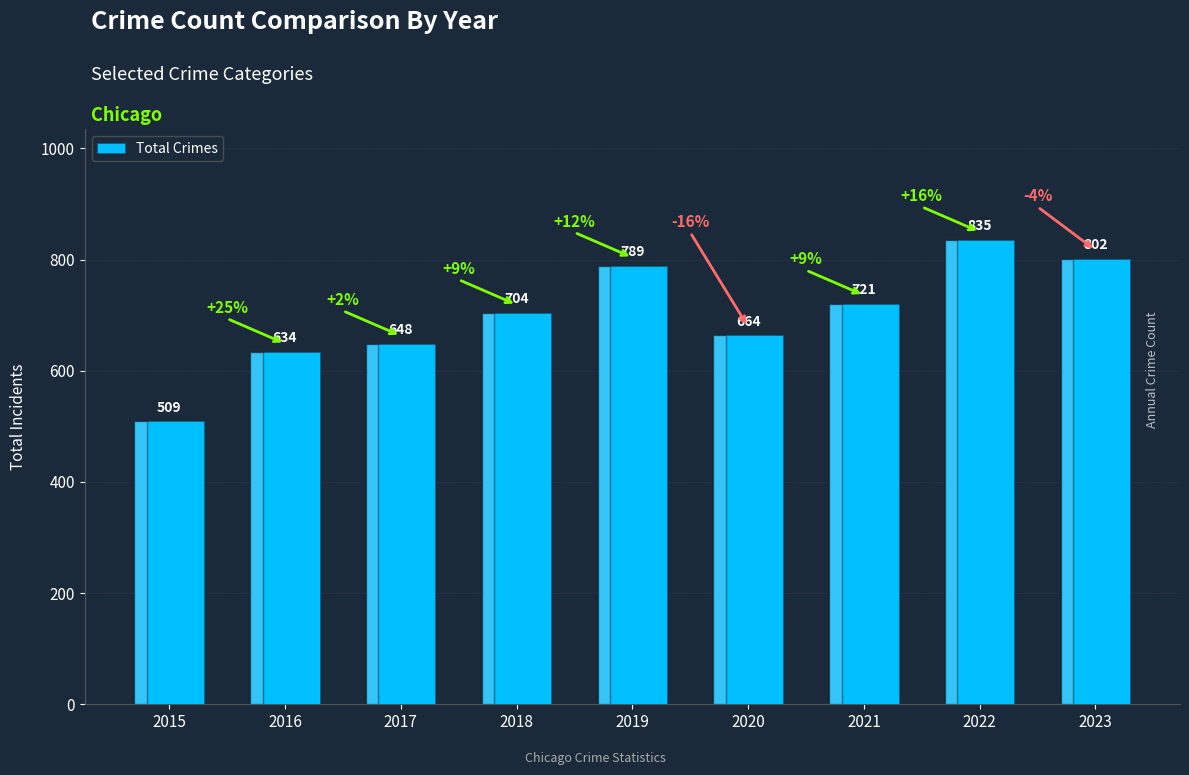

What is the value of the 5th bar from the left?

789